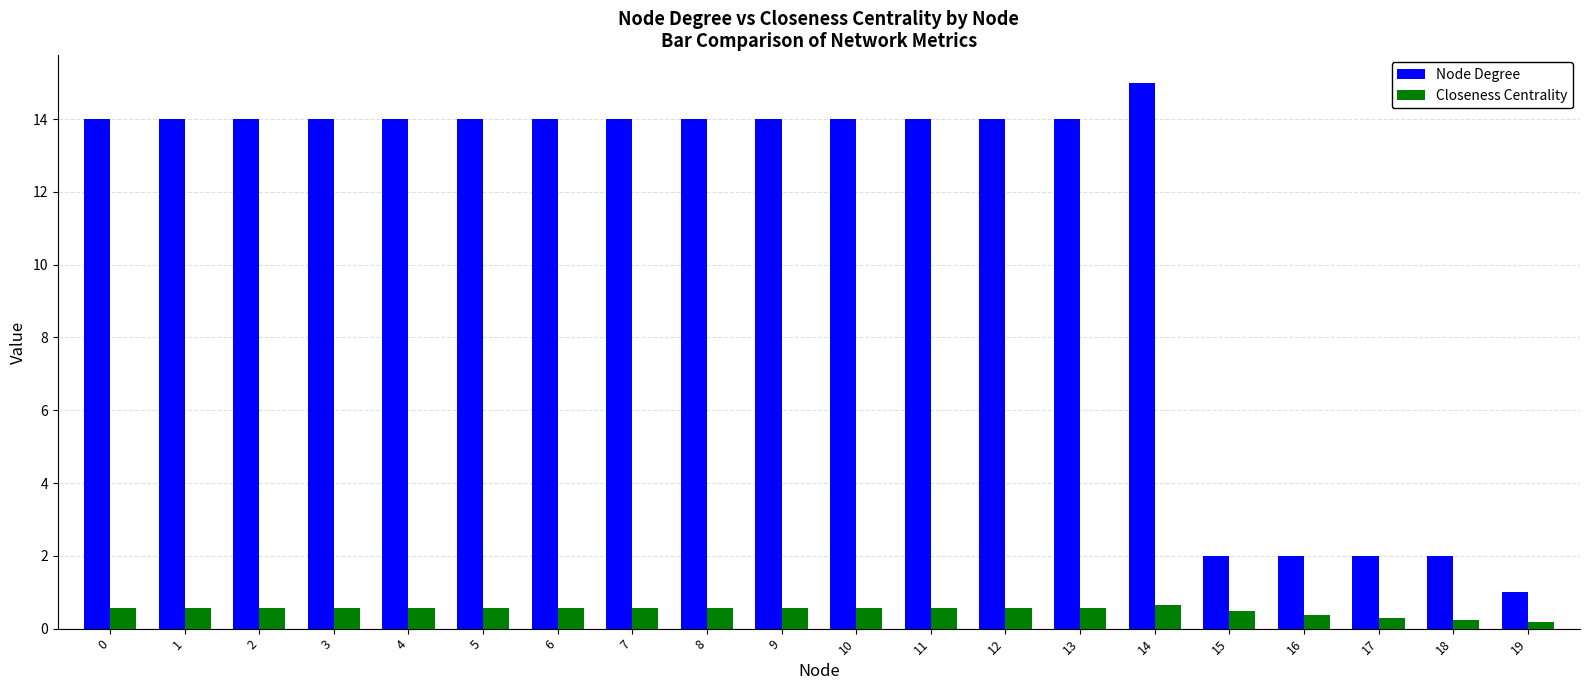

What is the highest value of the Node Degree series?

15.0